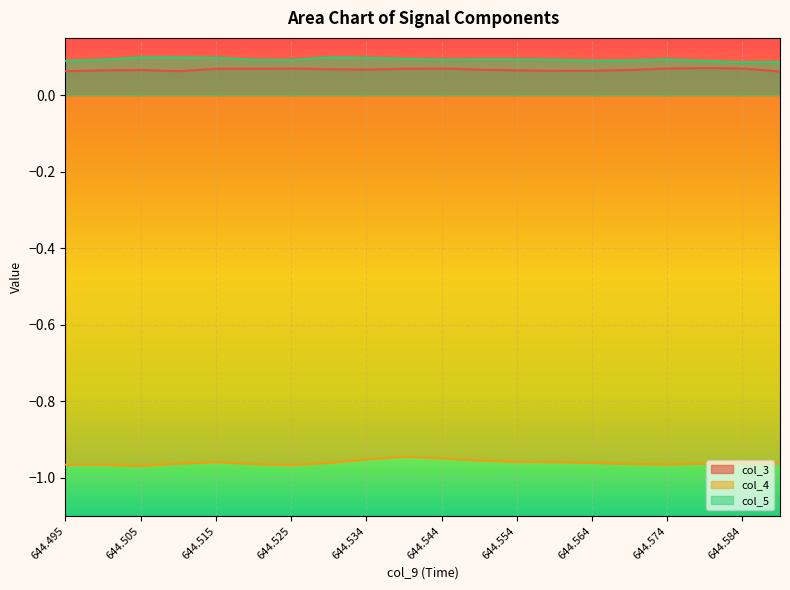

True or false: col_3 and col_4 intersect in this chart.

False